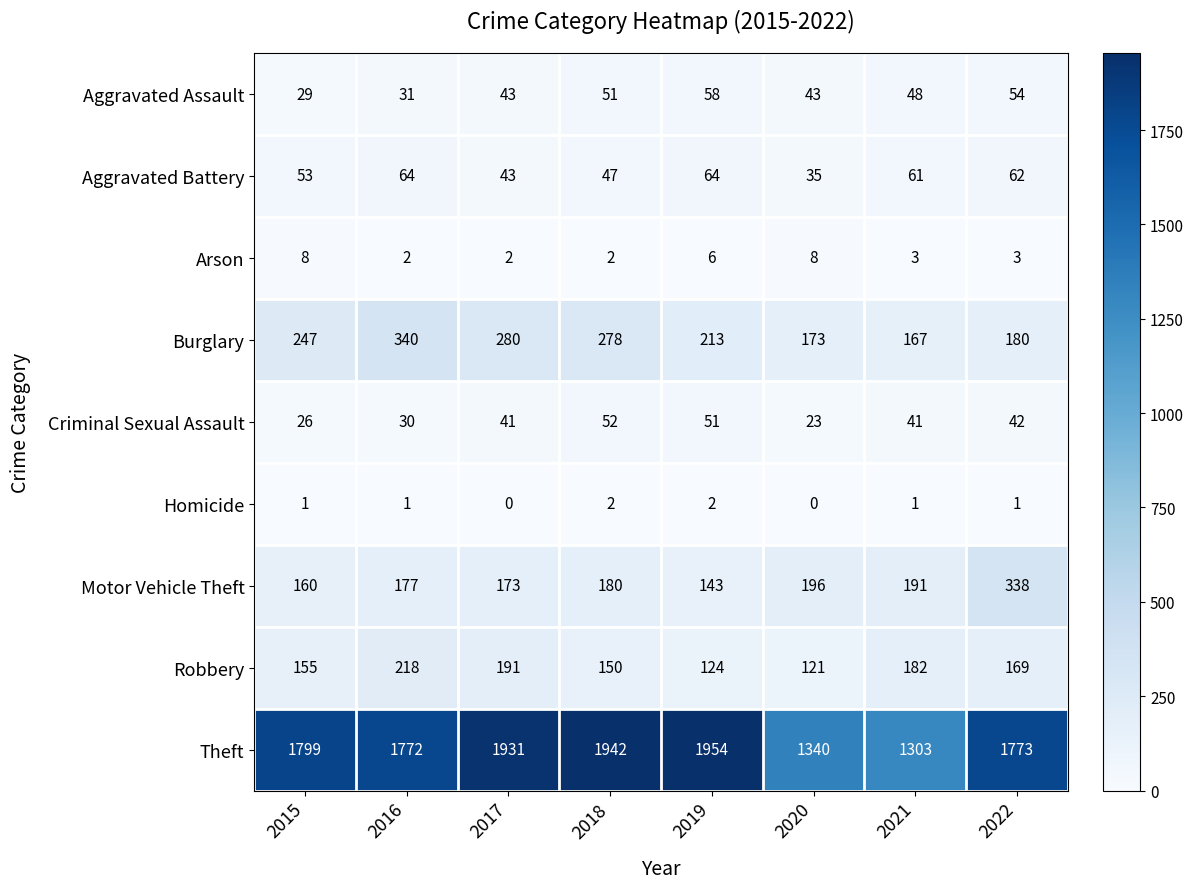

Where does the Aggravated Battery series first go above 61?

2016